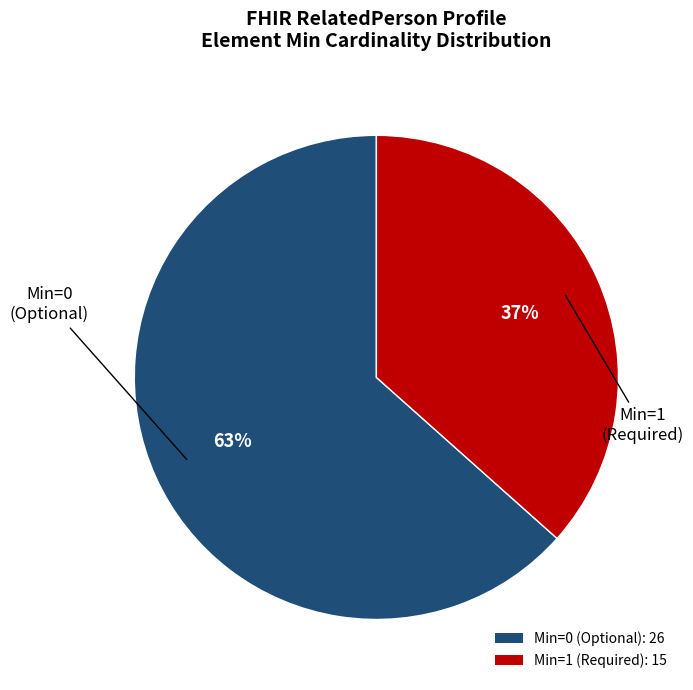

To the nearest percent, what is the average slice percentage?

50%